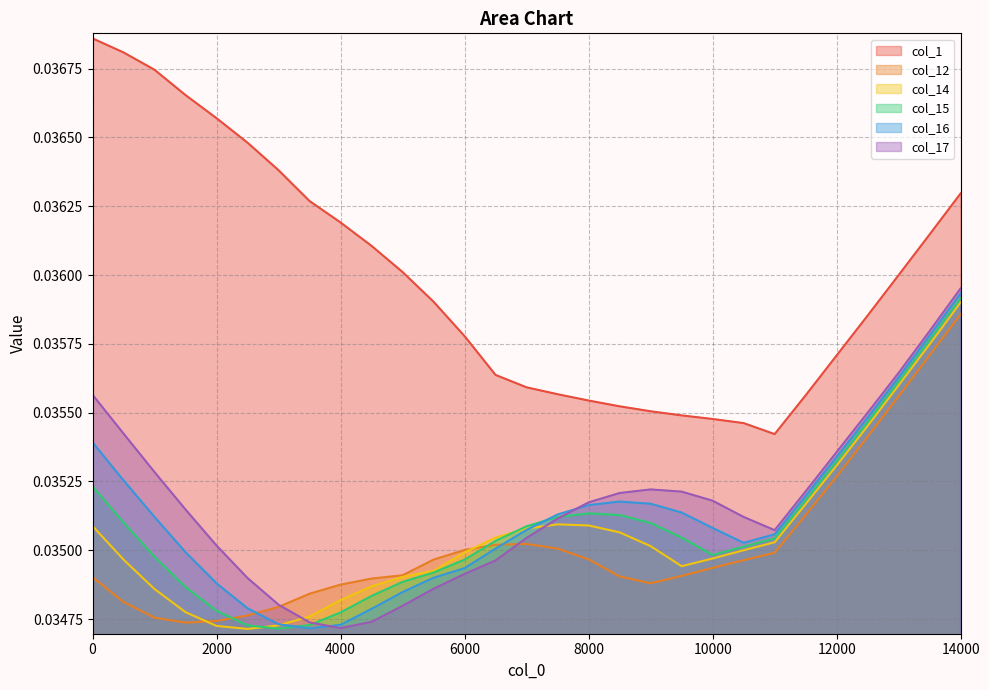

Which has a higher value, 3000 or 7000?

3000